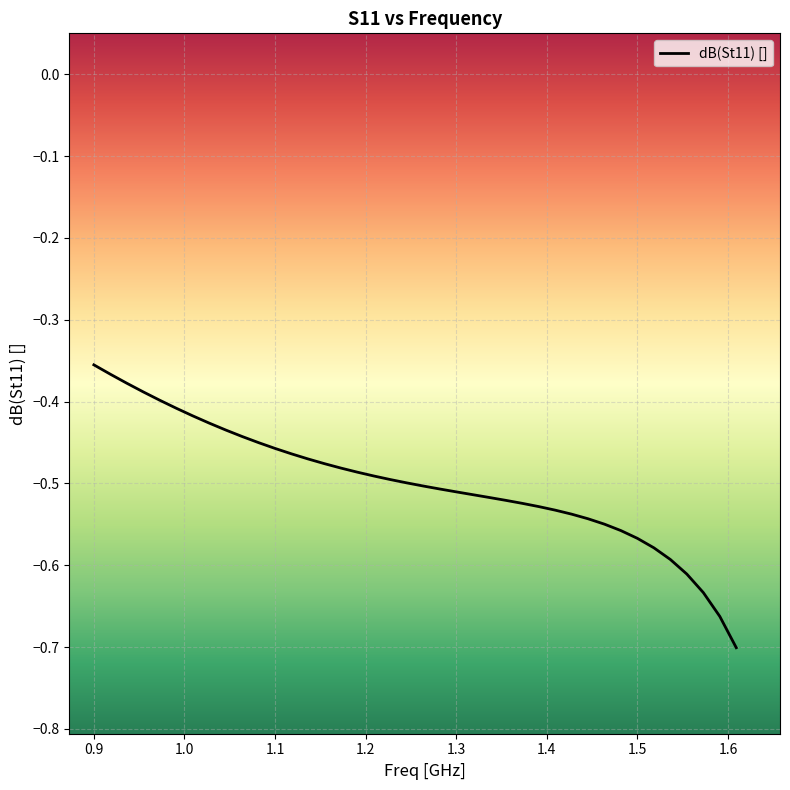

How many lines are shown in the chart?

1